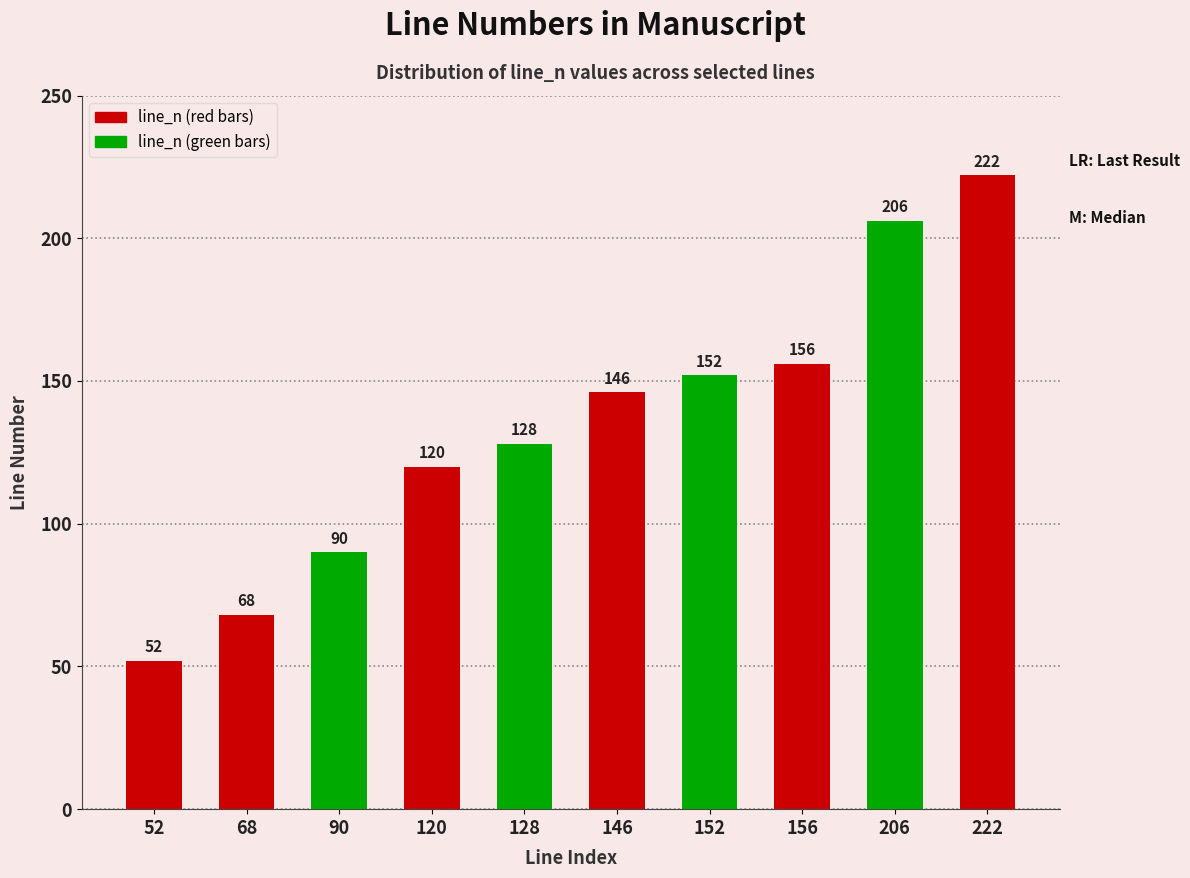

At which category does the chart reach its peak across all series?

222